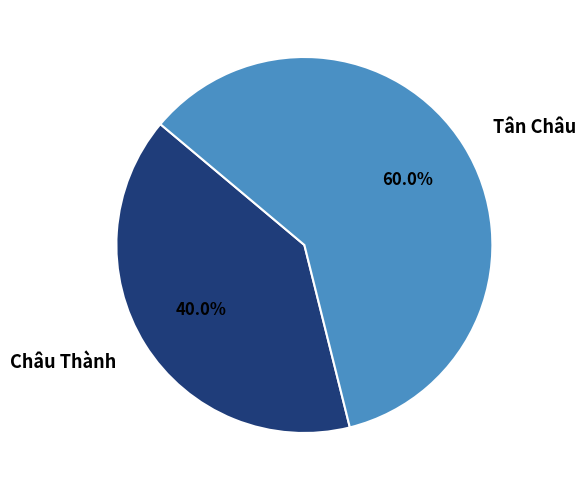

Between Châu Thành and Tân Châu, which is larger?

Tân Châu